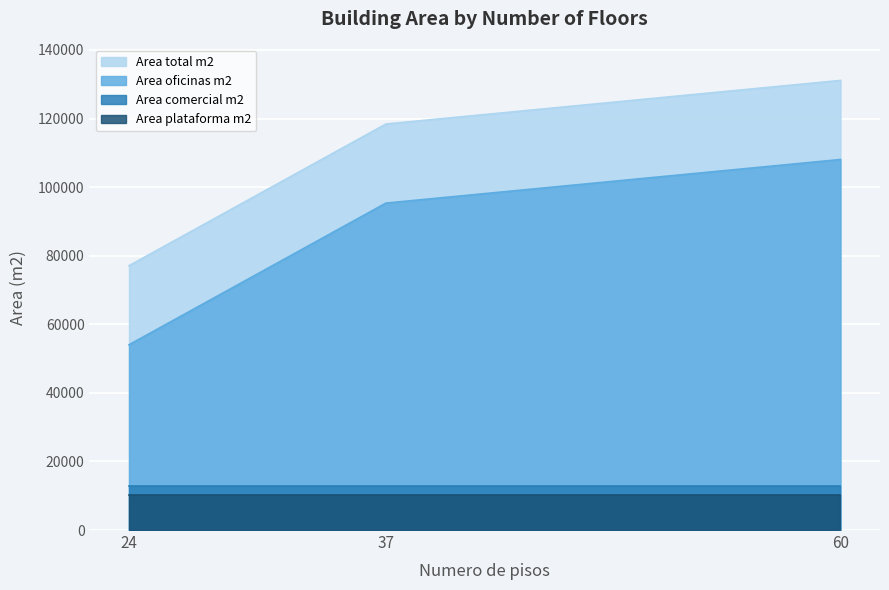

What is the difference between the highest and lowest values at 37?

108046.9